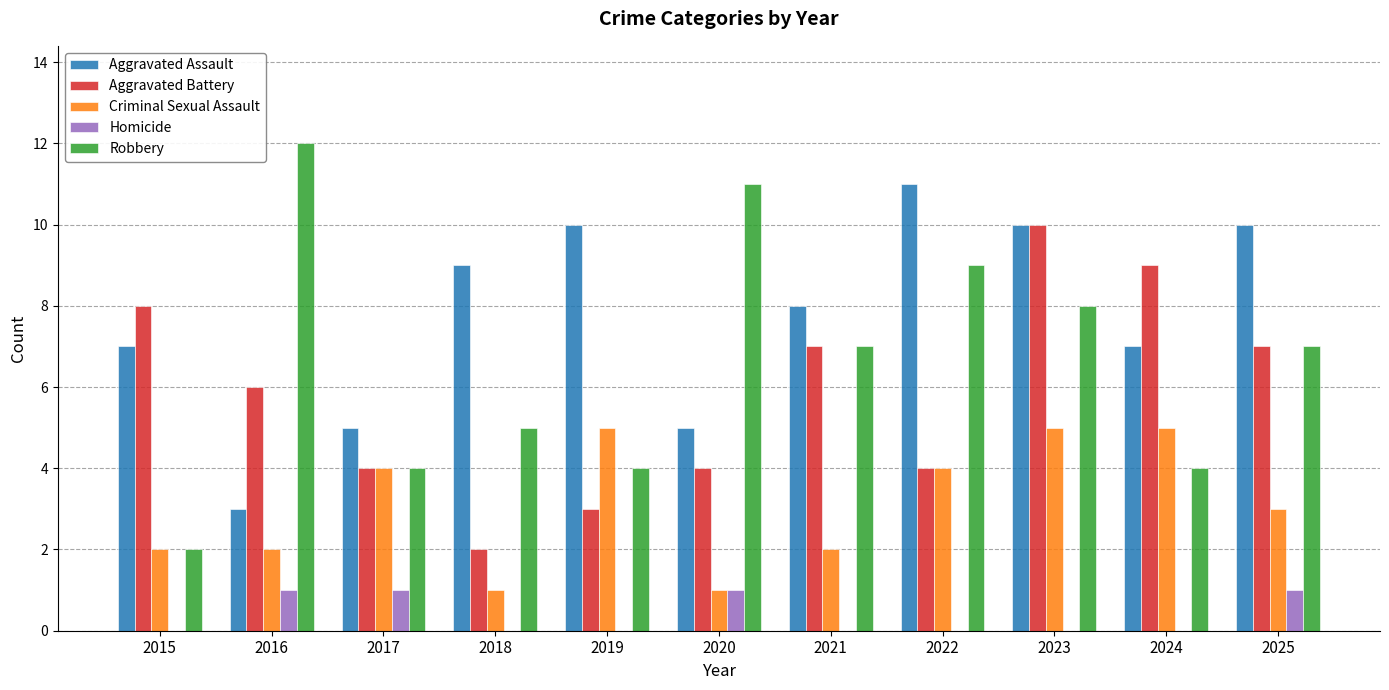

Which series has the largest total across all categories?

Aggravated Assault